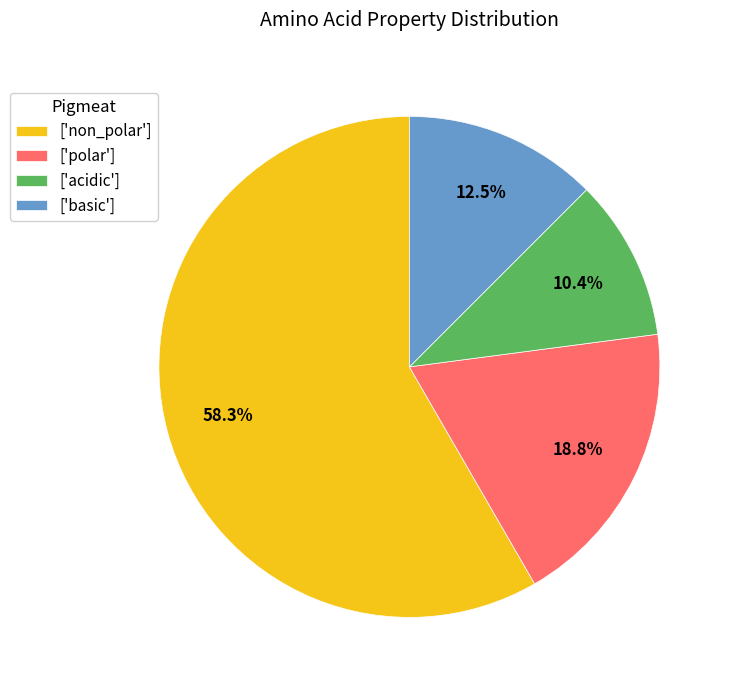

Rank the categories by value from lowest to highest.

['acidic'], ['basic'], ['polar'], ['non_polar']